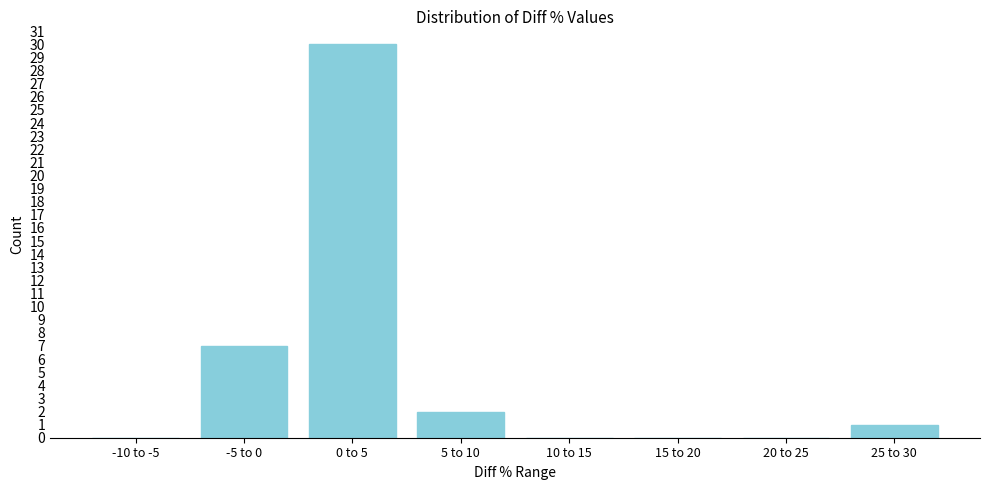

Reading right to left, transcribe all the data shown in this chart.

25 to 30=1	20 to 25=0	15 to 20=0	10 to 15=0	5 to 10=2	0 to 5=30	-5 to 0=7	-10 to -5=0